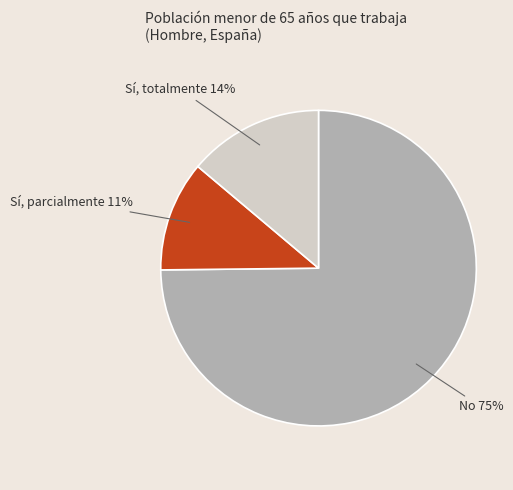

To the nearest percent, what portion does Sí, totalmente represent?

14%